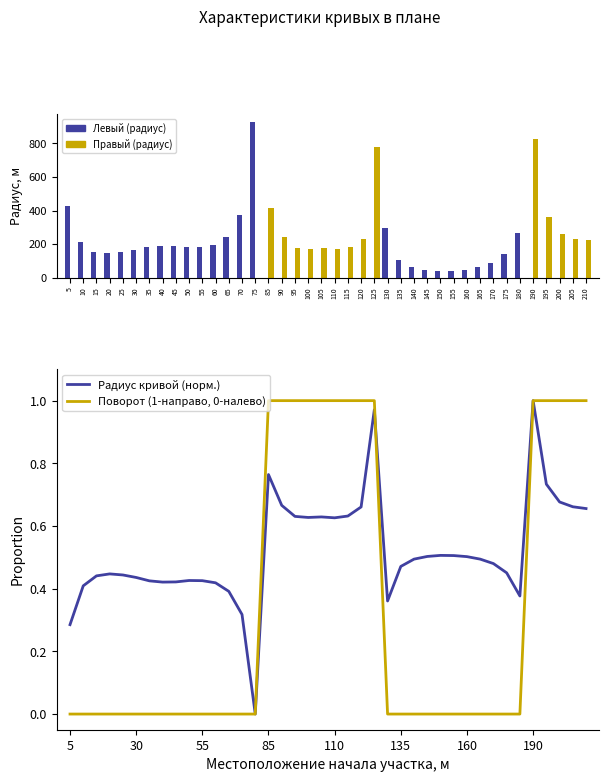

Reading left to right, what are all the values shown in this chart?

Левый поворот (радиус): 5=429.0	10=211.0	15=155.0	20=144.0	25=150.0	30=164.0	35=183.0	40=190.0	45=189.0	50=181.0	55=182.0	60=194.0	65=242.0	70=372.0	75=931.0	85=0.0	90=0.0	95=0.0	100=0.0	105=0.0	110=0.0	115=0.0	120=0.0	125=0.0	130=296.0	135=102.0	140=61.0	145=46.0	150=40.0	155=41.0	160=47.0	165=61.0	170=86.0	175=138.0	180=268.0	190=0.0	195=0.0	200=0.0	205=0.0	210=0.0
Правый поворот (радиус): 5=0.0	10=0.0	15=0.0	20=0.0	25=0.0	30=0.0	35=0.0	40=0.0	45=0.0	50=0.0	55=0.0	60=0.0	65=0.0	70=0.0	75=0.0	85=414.0	90=241.0	95=179.0	100=173.0	105=176.0	110=171.0	115=181.0	120=232.0	125=778.0	130=0.0	135=0.0	140=0.0	145=0.0	150=0.0	155=0.0	160=0.0	165=0.0	170=0.0	175=0.0	180=0.0	190=829.0	195=360.0	200=260.0	205=233.0	210=223.0
Радиус кривой (норм.): 5=0.3	10=0.4	15=0.4	20=0.4	25=0.4	30=0.4	35=0.4	40=0.4	45=0.4	50=0.4	55=0.4	60=0.4	65=0.4	70=0.3	75=0.0	85=0.8	90=0.7	95=0.6	100=0.6	105=0.6	110=0.6	115=0.6	120=0.7	125=1.0	130=0.4	135=0.5	140=0.5	145=0.5	150=0.5	155=0.5	160=0.5	165=0.5	170=0.5	175=0.5	180=0.4	190=1.0	195=0.7	200=0.7	205=0.7	210=0.7
Поворот (1-направо, 0-налево): 5=0.0	10=0.0	15=0.0	20=0.0	25=0.0	30=0.0	35=0.0	40=0.0	45=0.0	50=0.0	55=0.0	60=0.0	65=0.0	70=0.0	75=0.0	85=1.0	90=1.0	95=1.0	100=1.0	105=1.0	110=1.0	115=1.0	120=1.0	125=1.0	130=0.0	135=0.0	140=0.0	145=0.0	150=0.0	155=0.0	160=0.0	165=0.0	170=0.0	175=0.0	180=0.0	190=1.0	195=1.0	200=1.0	205=1.0	210=1.0